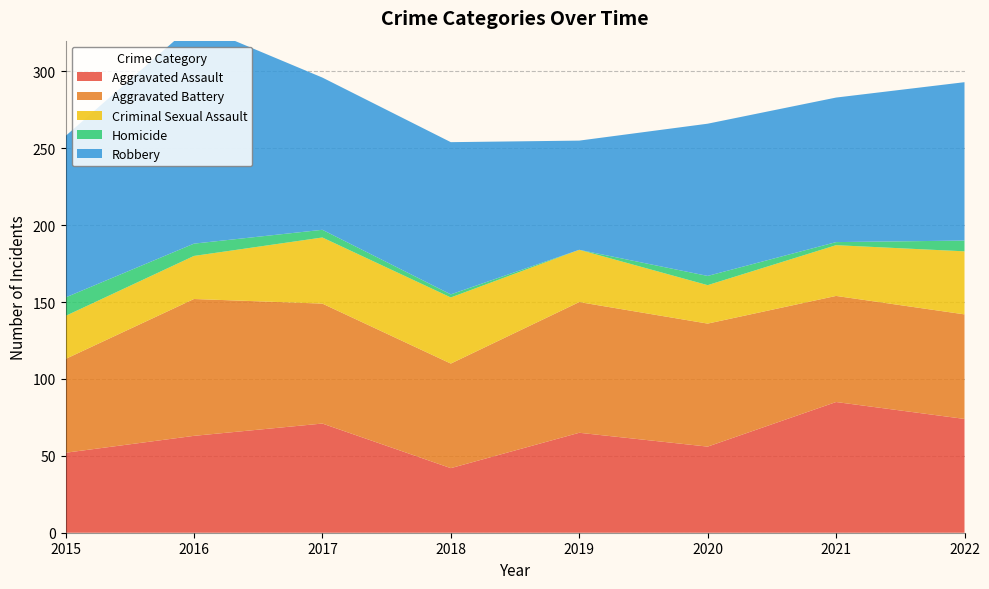

Reading left to right, extract all data points from this chart.

Aggravated Assault: 52	63	71	42	65	56	85	74
Aggravated Battery: 61	89	78	68	85	80	69	68
Criminal Sexual Assault: 28	28	43	43	34	25	33	41
Homicide: 12	8	5	2	0	6	2	7
Robbery: 105	143	99	99	71	99	94	103